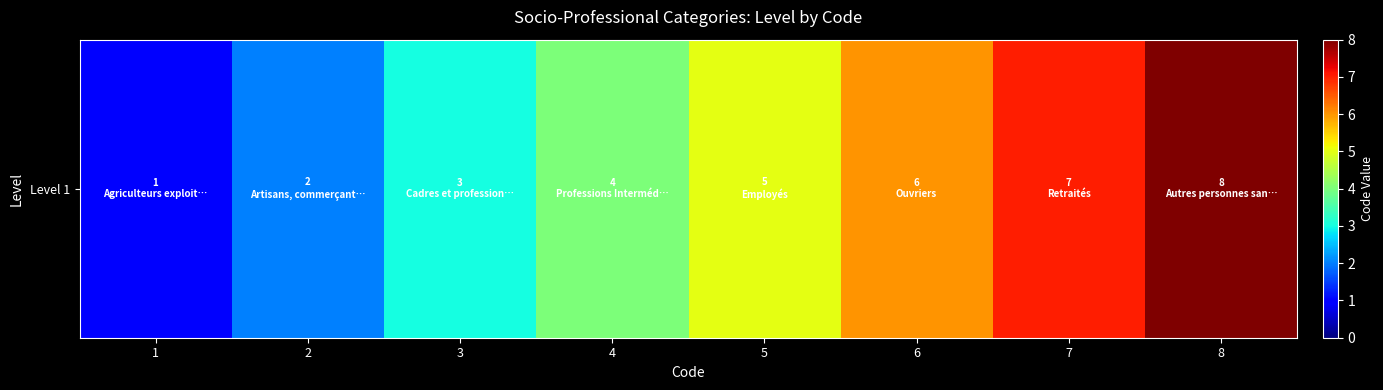

How many data points are less than 5?

4